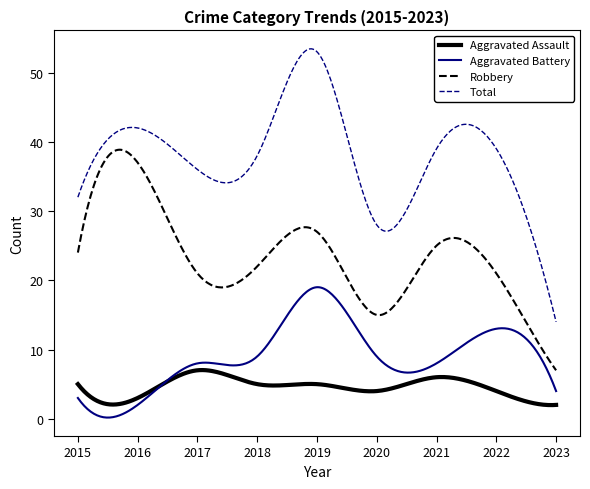

Rank the series by their maximum value, from lowest to highest.

Aggravated Assault, Aggravated Battery, Robbery, Total